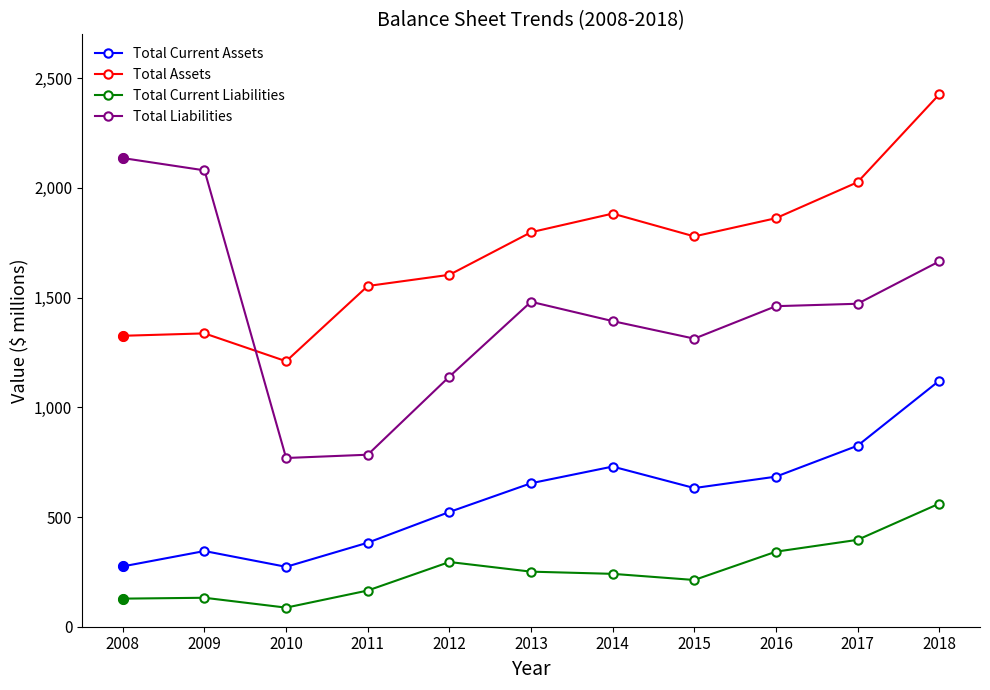

How many values in the Total Current Assets series are below 632?

5